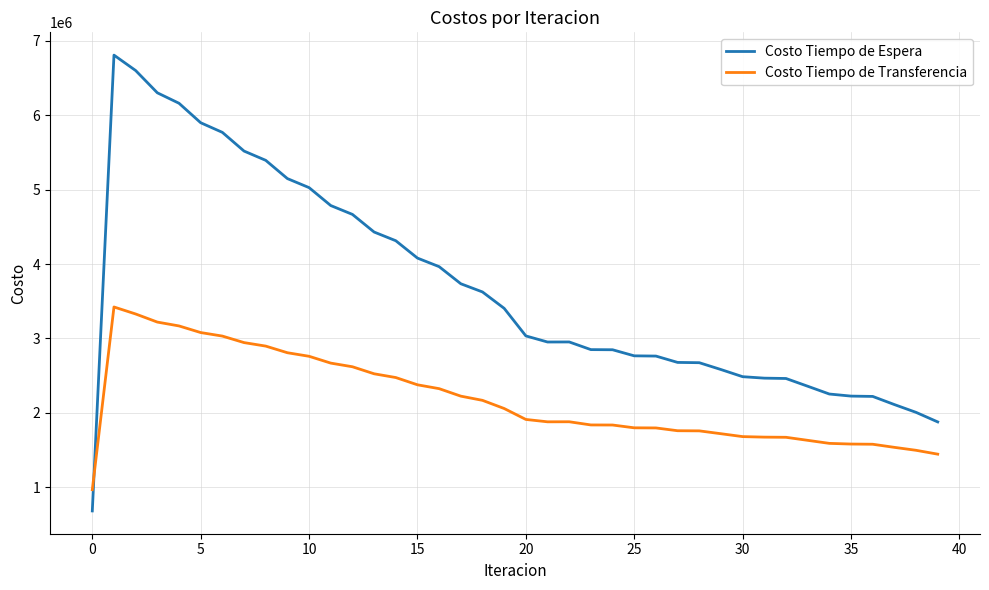

How many distinct data groups are displayed?

2